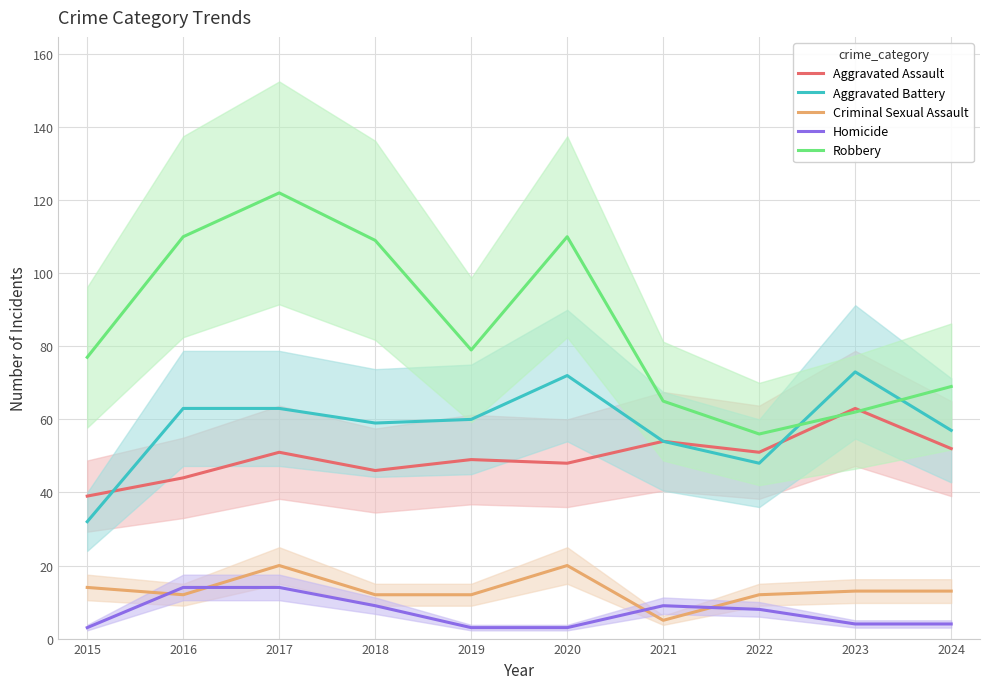

What are all the series names shown in the legend?

Aggravated Assault, Aggravated Battery, Criminal Sexual Assault, Homicide, Robbery